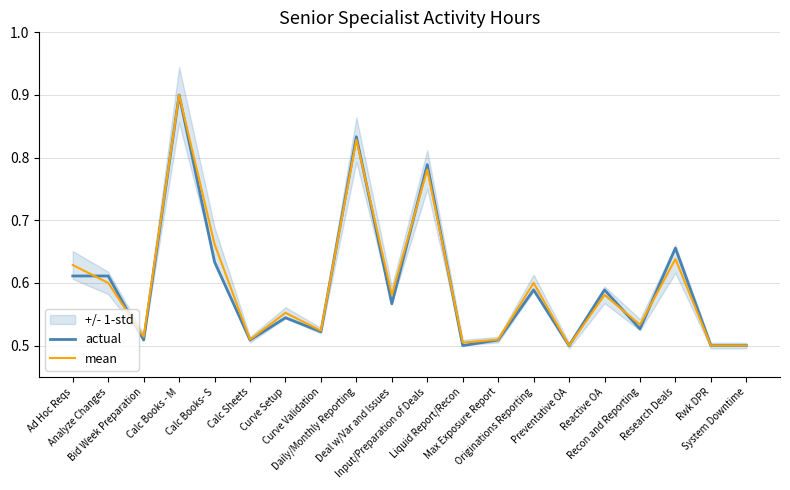

Which series changed the most between Analyze Changes and Calc Sheets?

actual